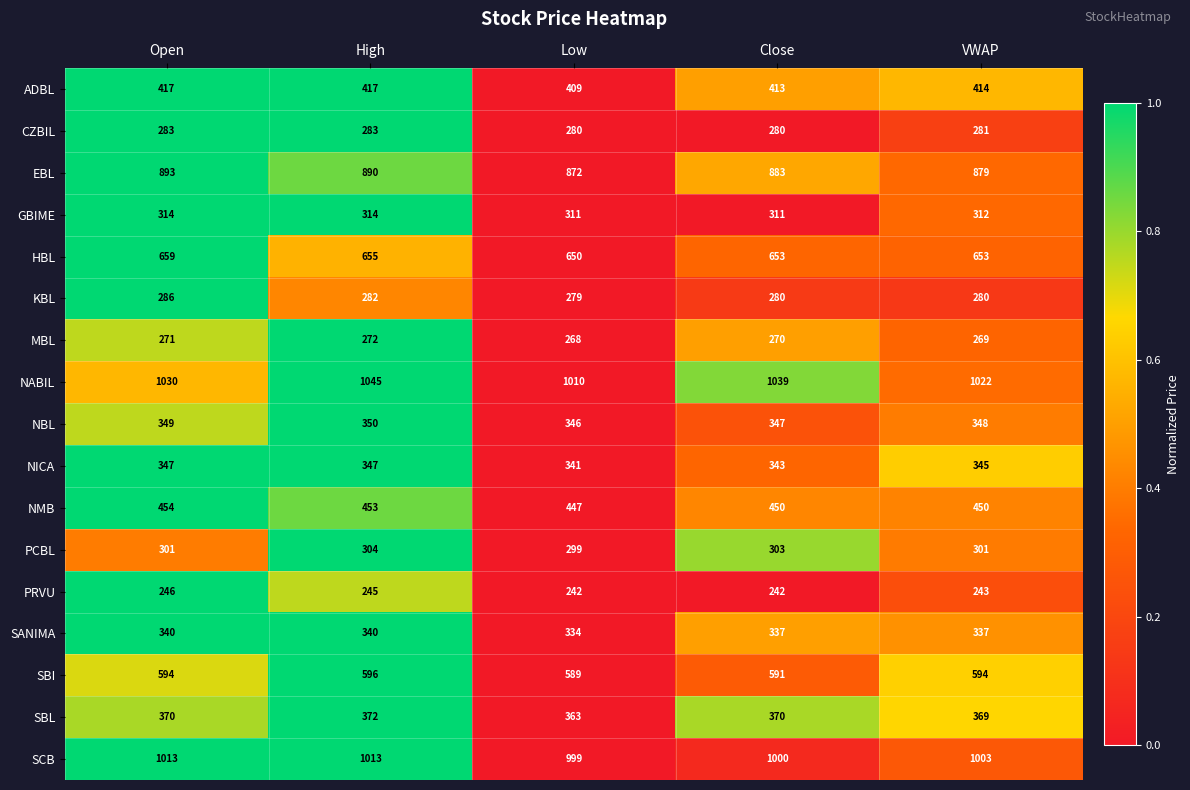

How many series are shown in this chart?

17